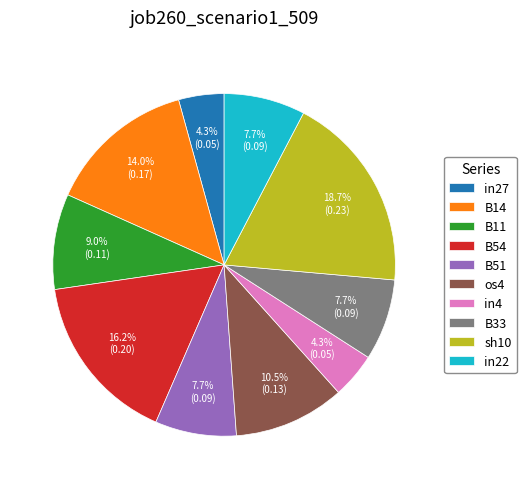

To the nearest percent, what is the average slice percentage?

10%